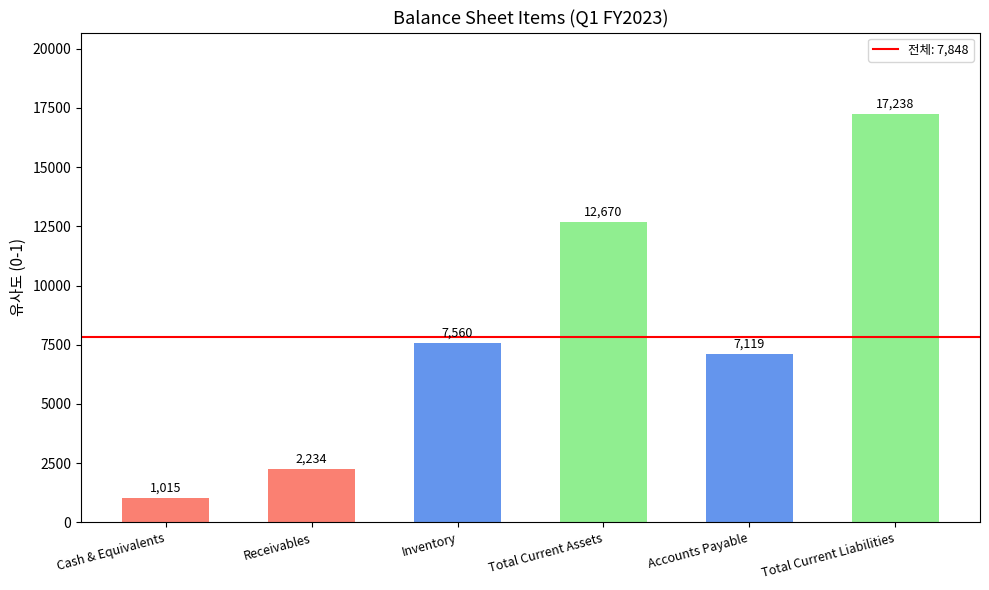

What position from the right is Cash & Equivalents?

6